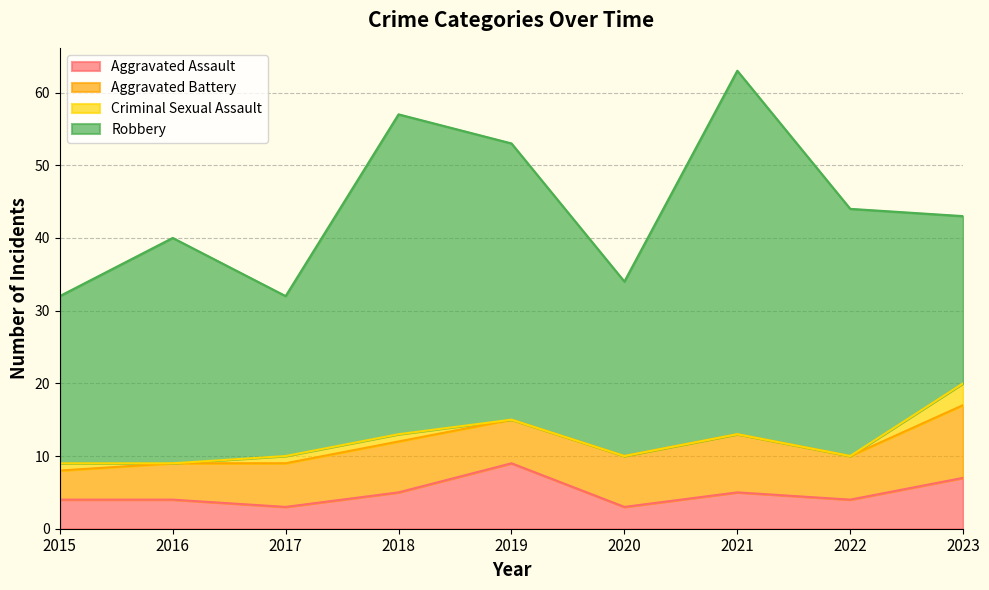

The Robbery series shows 23 at 2023. True or false?

True